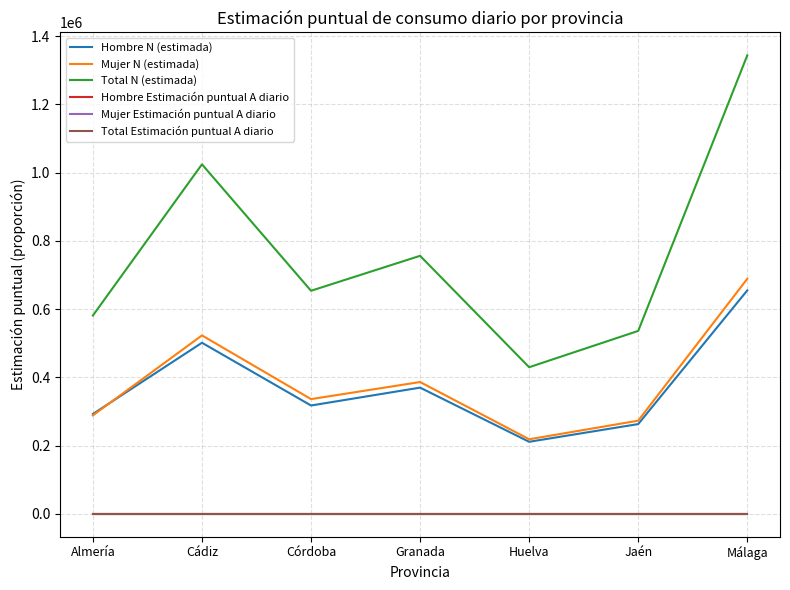

At which category is the sum across all series the highest?

Málaga